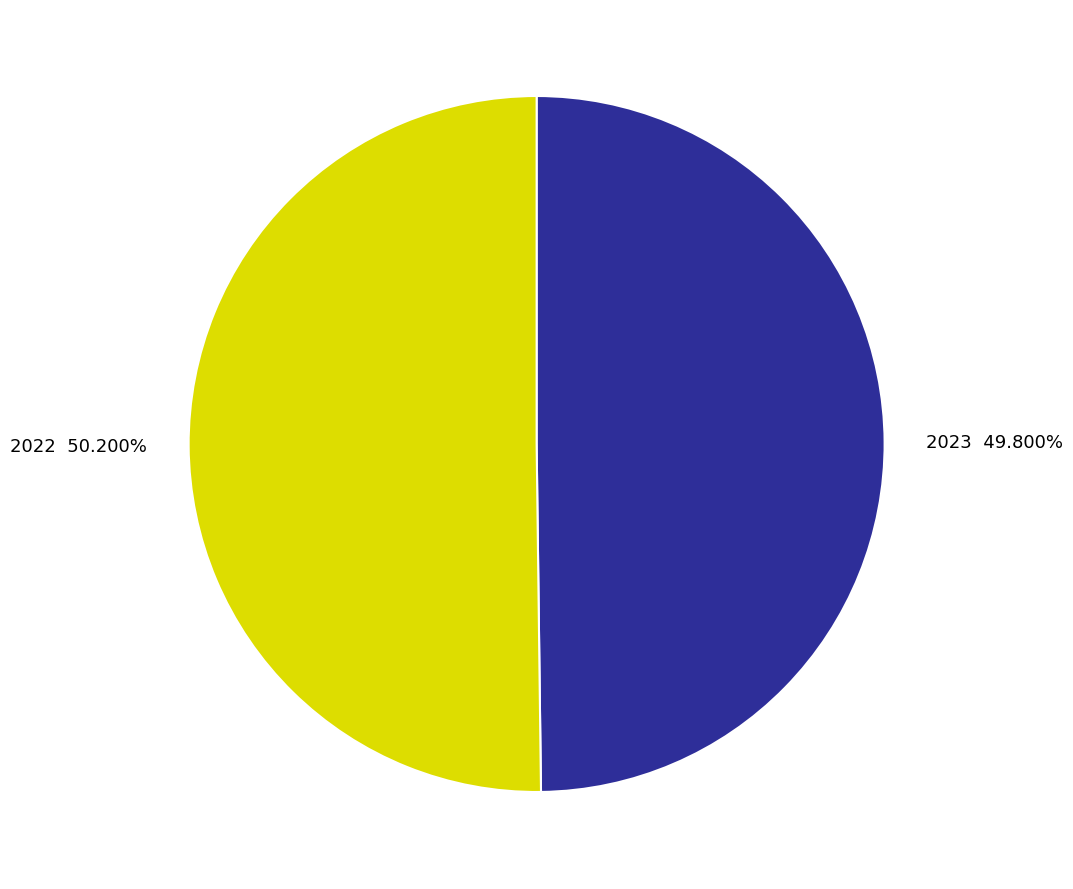

To the nearest percent, what is the combined percentage of 2022 and 2023?

100%